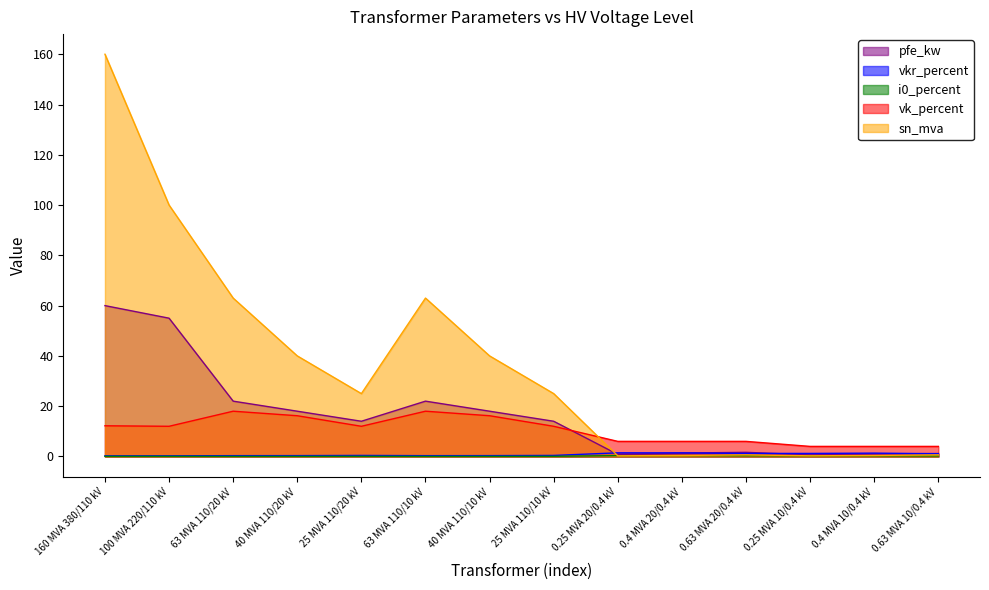

True or false: vkr_percent and sn_mva cross at least once.

True